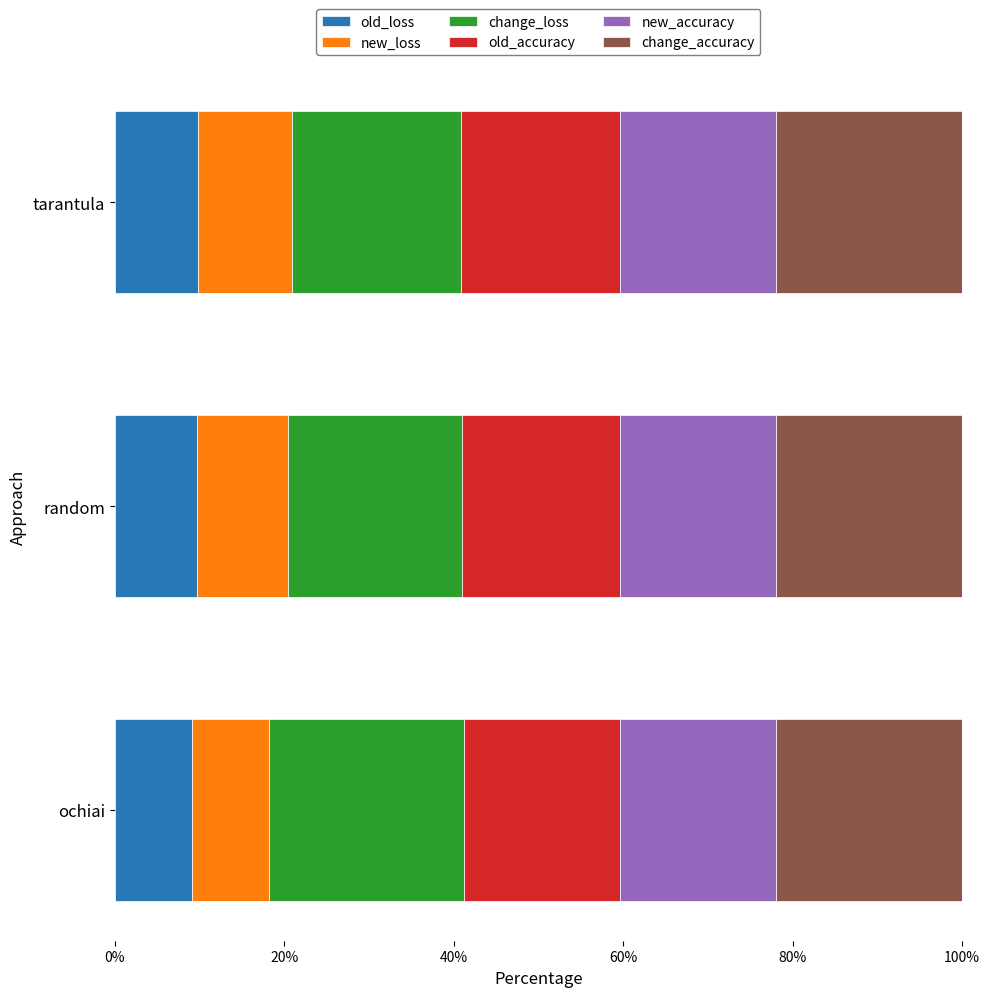

What is the highest value of the old_loss series?

9.8